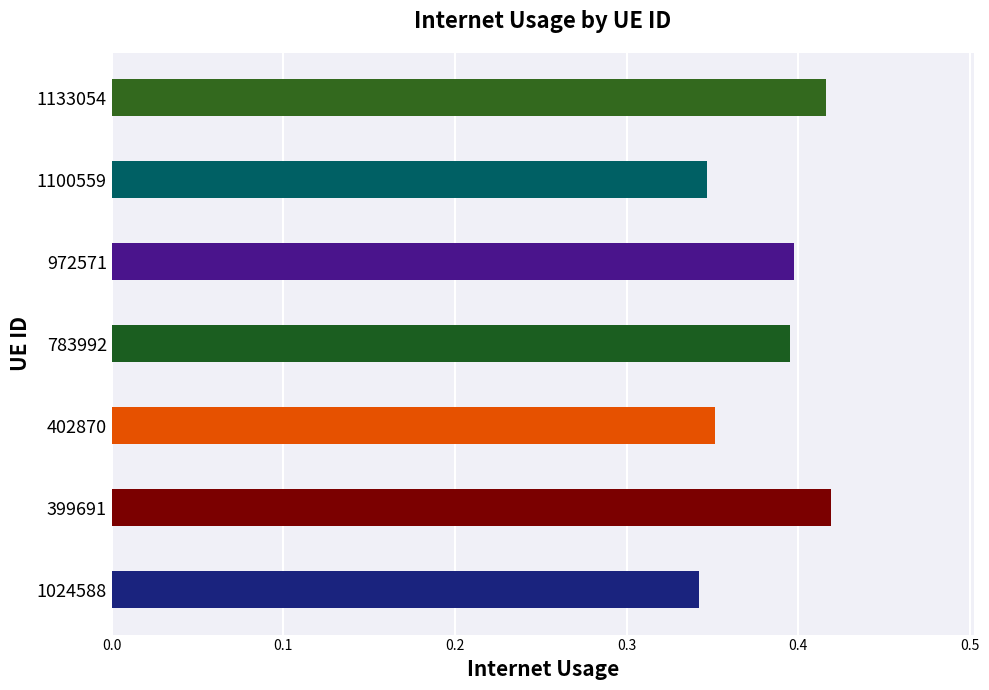

Is it true that the value at 972571 is 0.2?

False